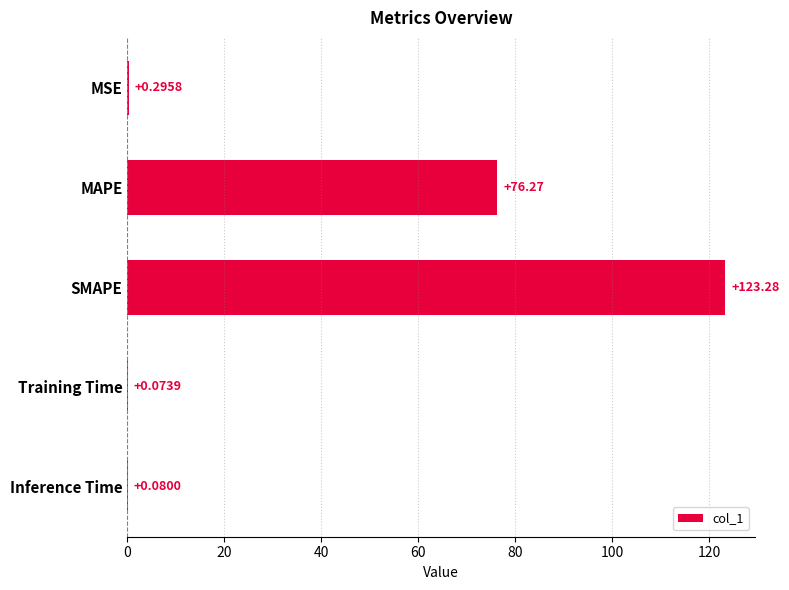

What is the maximum value shown in the chart?

123.3